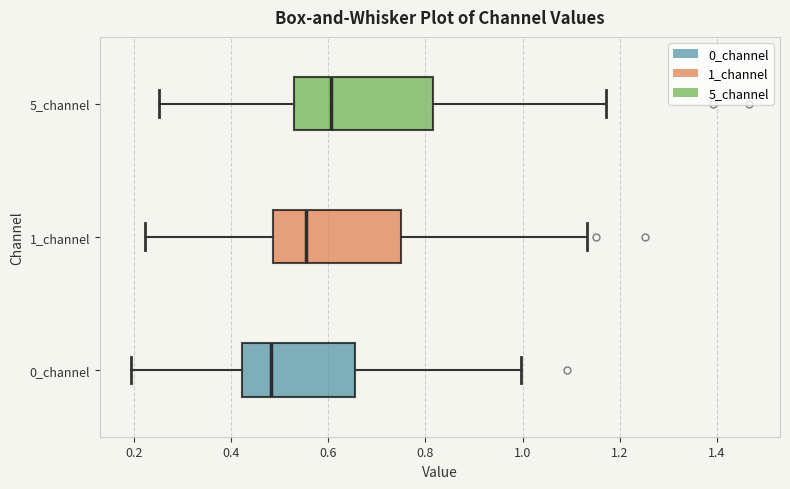

Comparing the boxes themselves (not the whiskers), which one is the widest?

5_channel